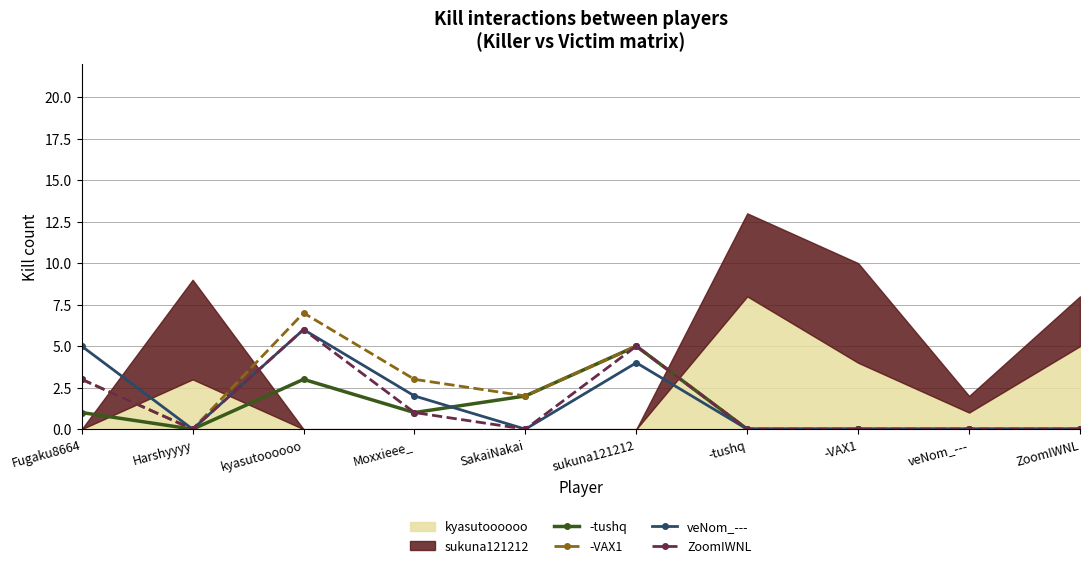

Which series has the largest range (max minus min)?

-VAX1